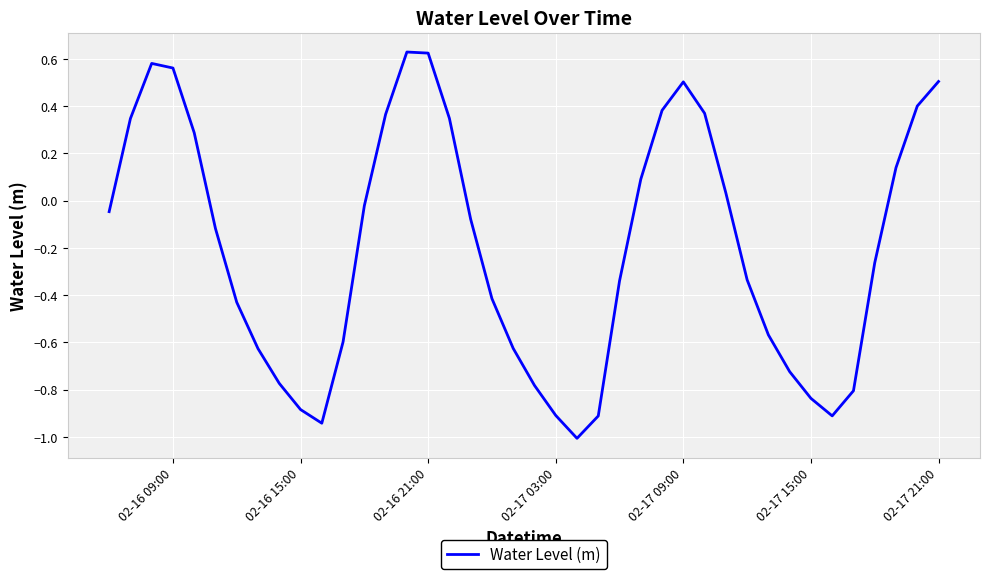

How many lines are shown in the chart?

1